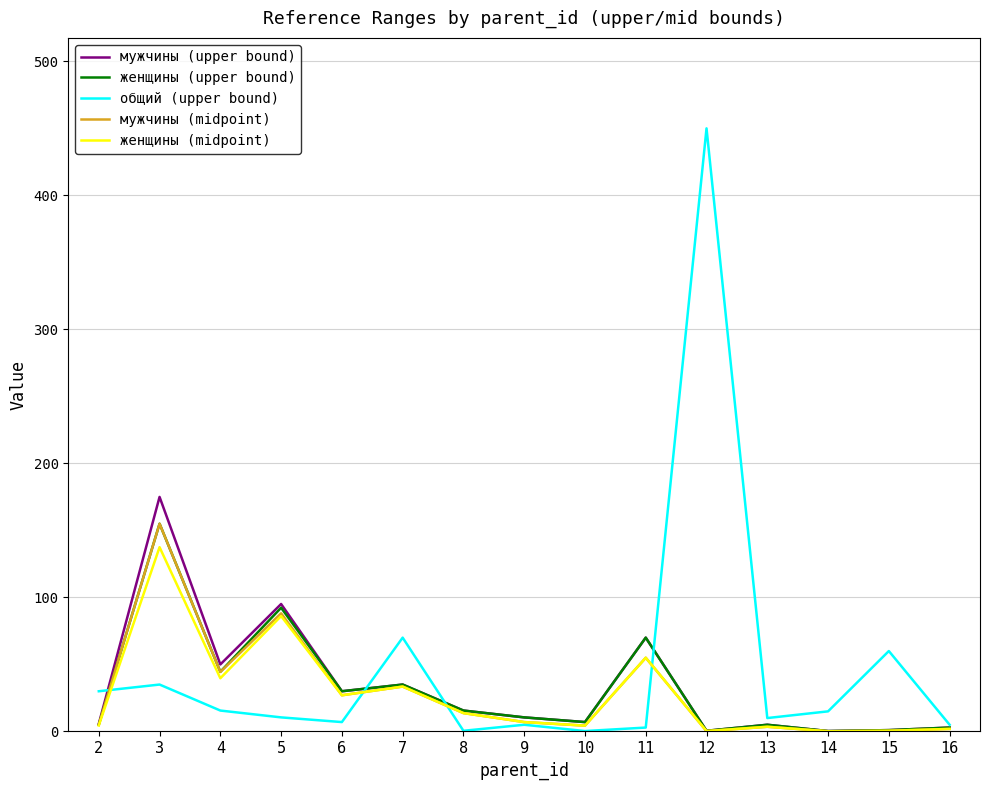

In женщины (upper bound), how many points are lower than both neighbors (excluding endpoints)?

5